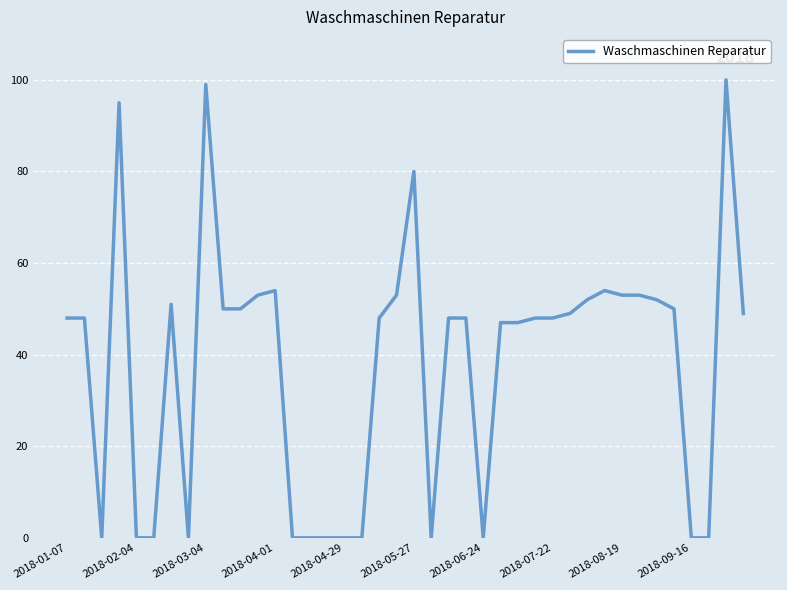

Reading right to left, what are all the values shown in this chart?

49	100	0	0	50	52	53	53	54	52	49	48	48	47	47	0	48	48	0	80	53	48	0	0	0	0	0	54	53	50	50	99	0	51	0	0	95	0	48	48